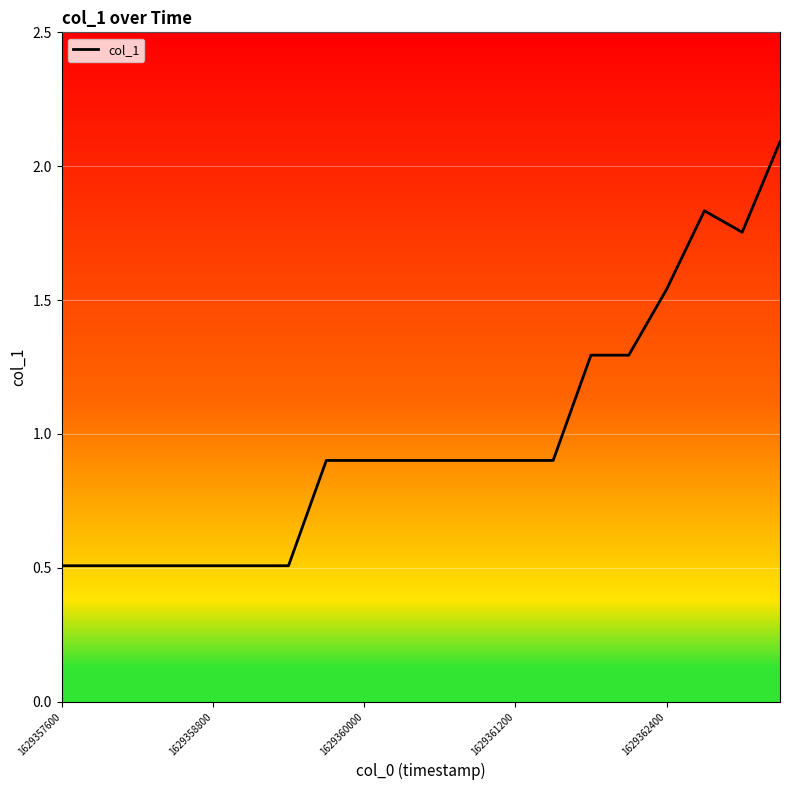

What is the difference between the maximum and minimum values?

1.6